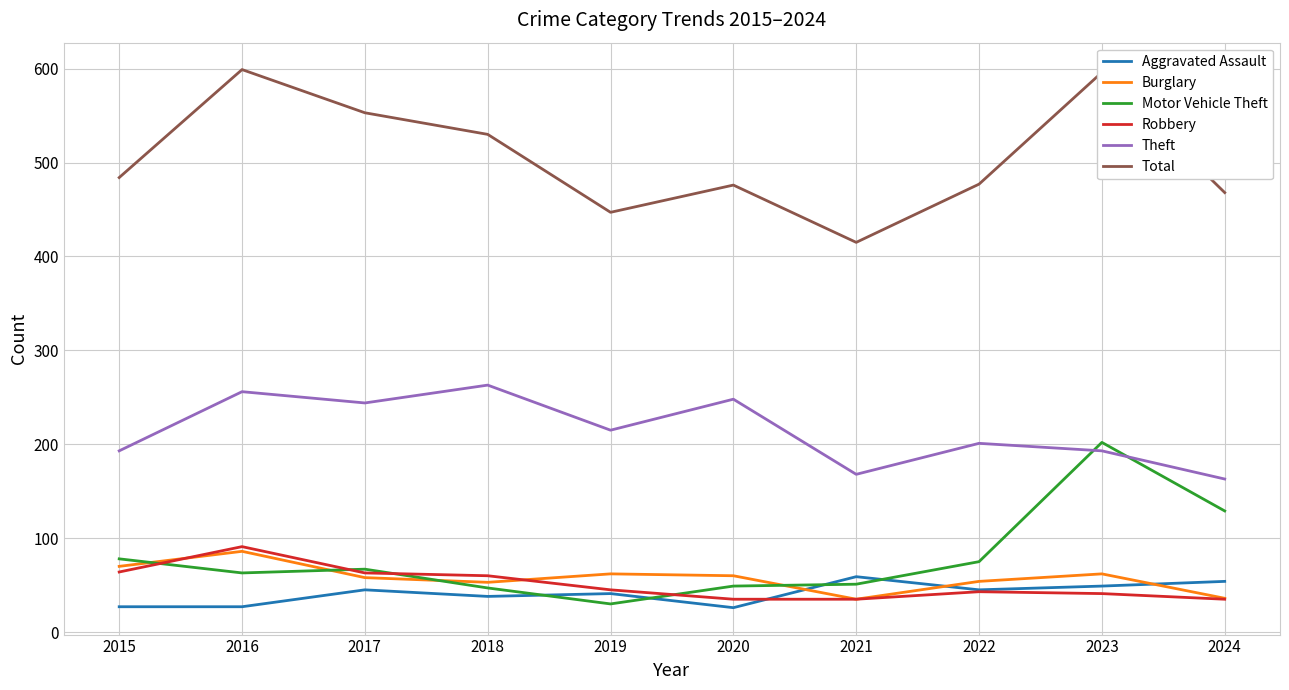

The value of Aggravated Assault at 2016 is 27. True or false?

True